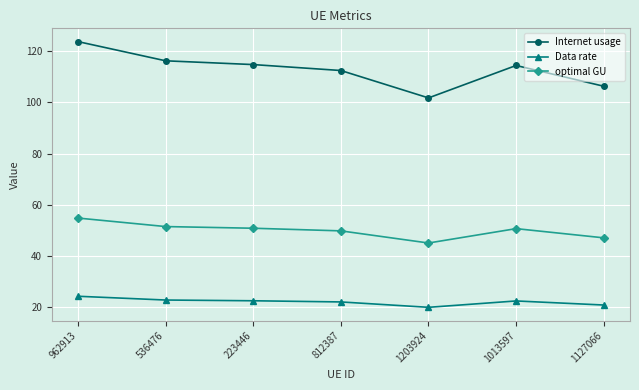

Which category has the highest value in the optimal GU series?

962913